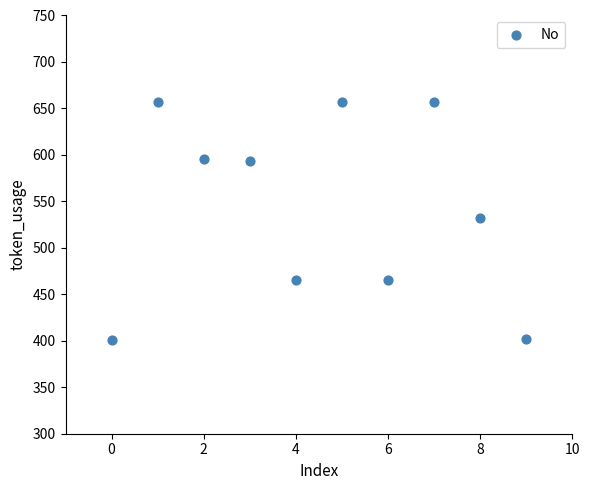

What is the range of Y values (max minus min)?

256